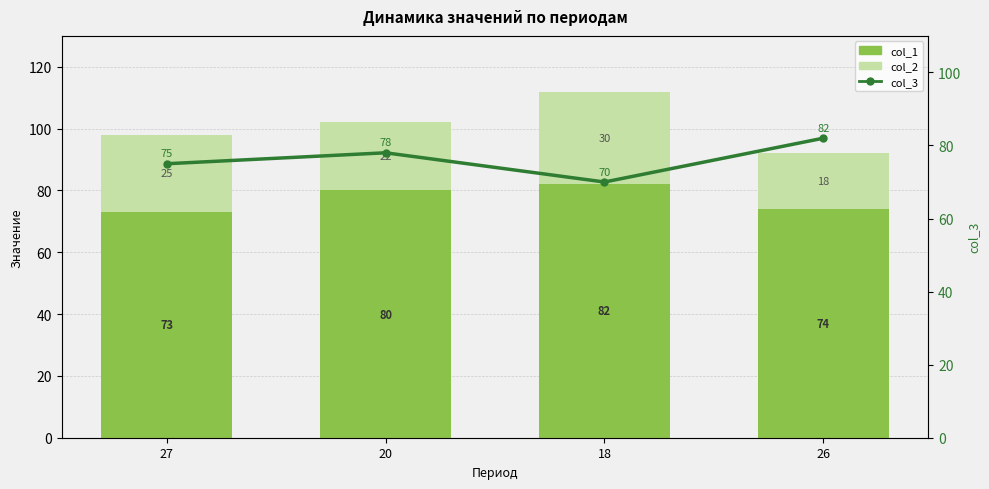

Reading left to right, what are all the values shown in this chart?

col_1: 27=73	20=80	18=82	26=74
col_2: 27=25	20=22	18=30	26=18
col_3: 27=75	20=78	18=70	26=82